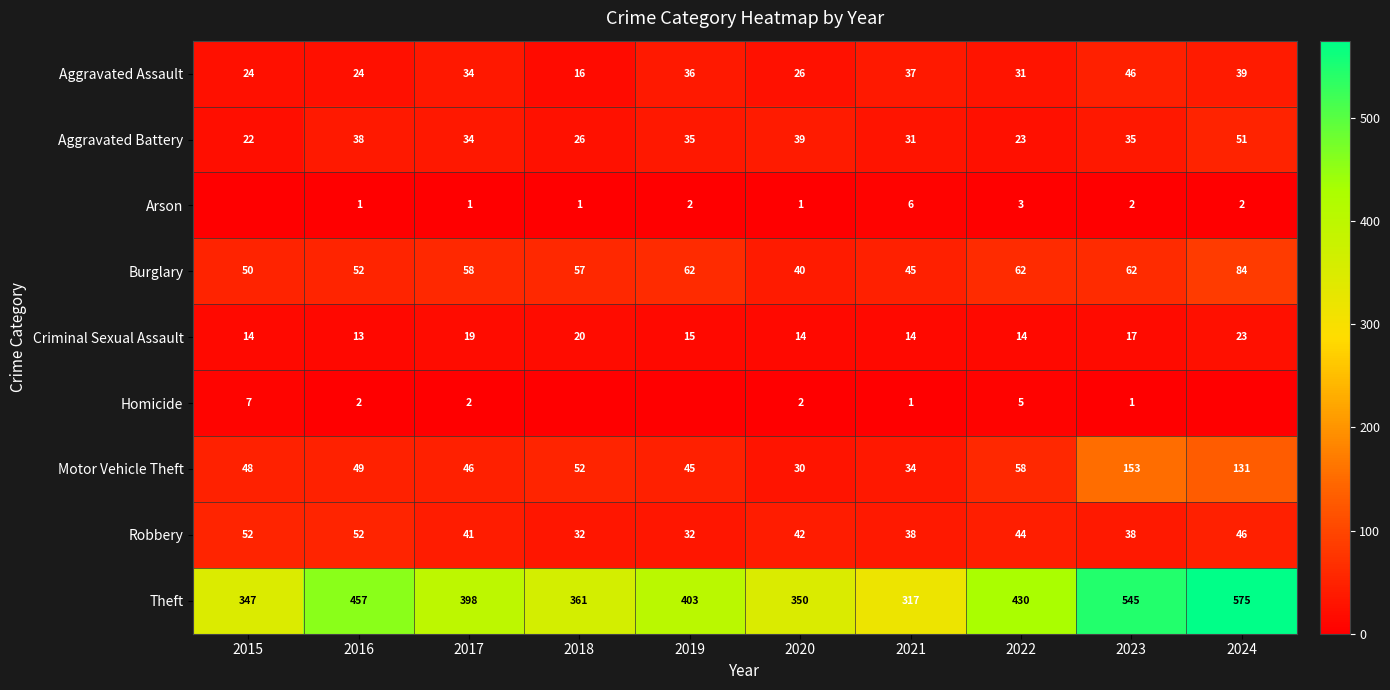

List the labels in order of Motor Vehicle Theft value, largest first.

2023, 2024, 2022, 2018, 2016, 2015, 2017, 2019, 2021, 2020